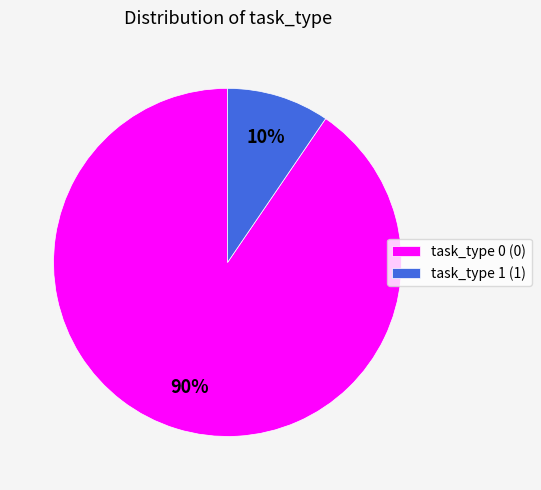

The task_type 0 (0) slice represents 82% of the pie. True or false?

False